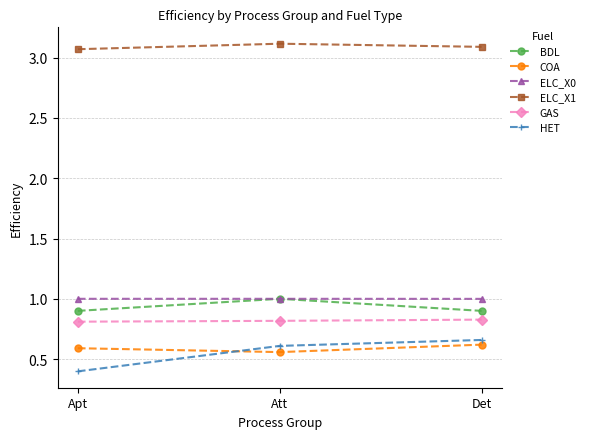

What is the minimum value shown in the chart?

0.4